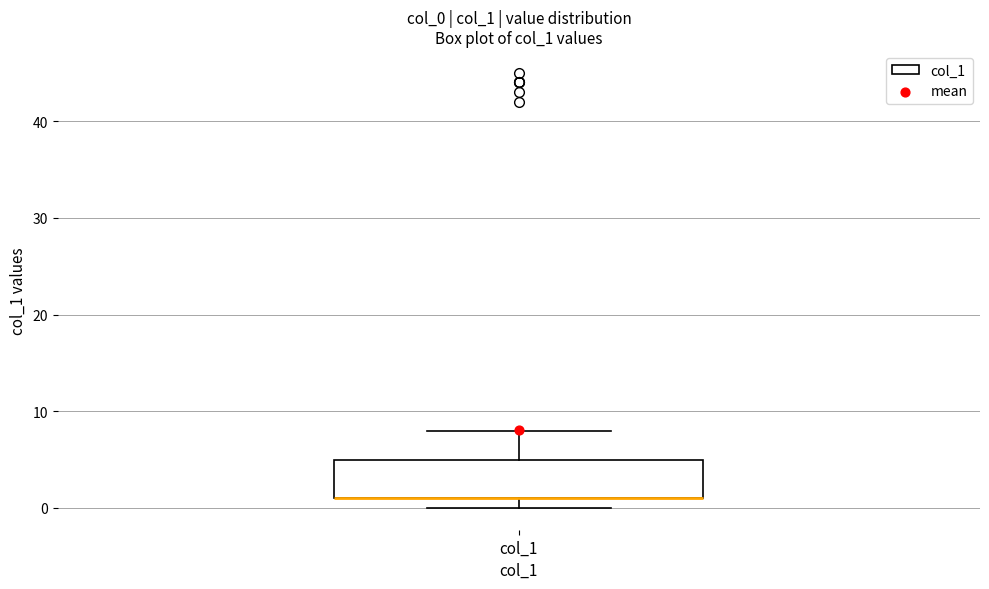

Read this box plot against the y-axis: the position of the median line, the range covered by the box, and the ends of both whiskers. The values are not printed on the chart, so give them approximately, as read against the axis.

median 1 (drawn on the box's lower edge), box 1 to 5, whiskers 0 to 8